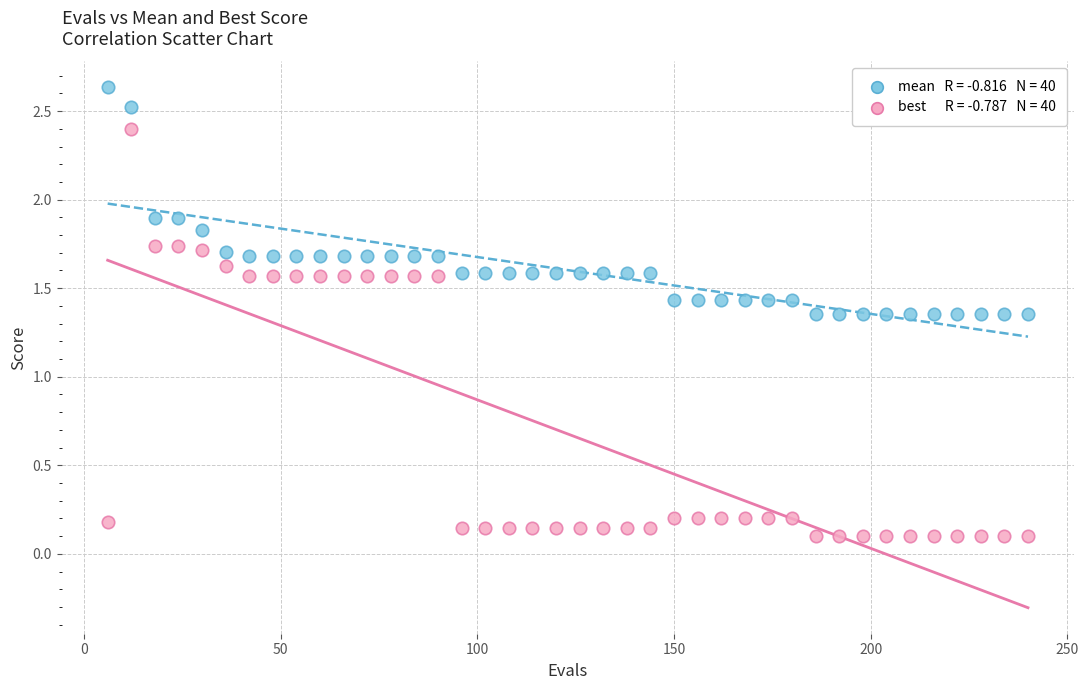

Across all data points, what is the range of X values (max minus min)?

234.0